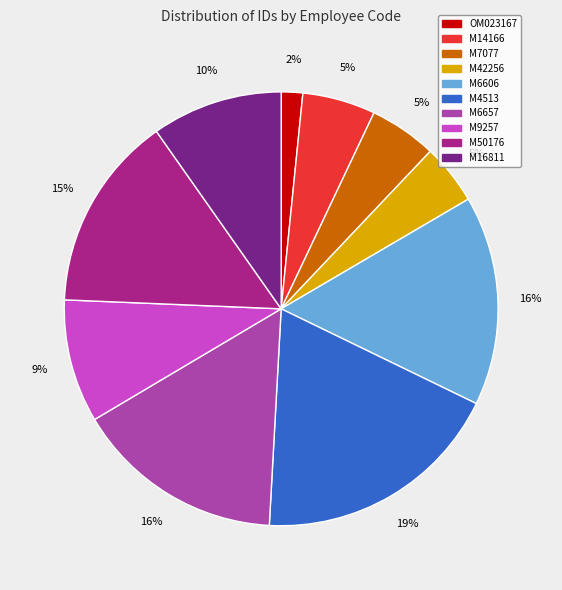

Is the sum of M14166 and M6657 greater than half?

No